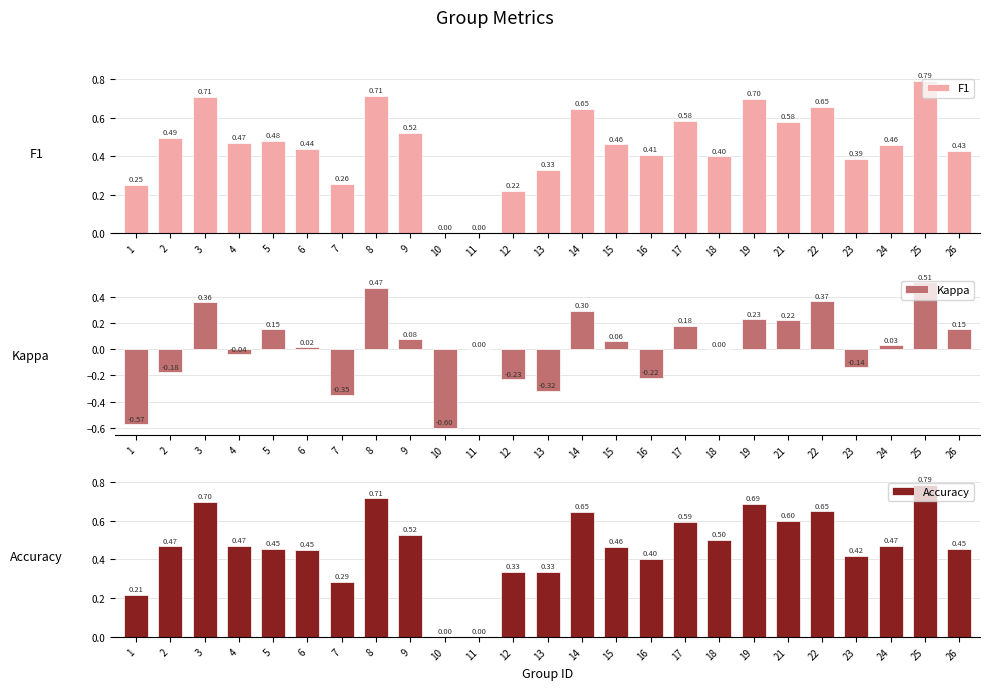

Does the chart contain any negative values?

Yes